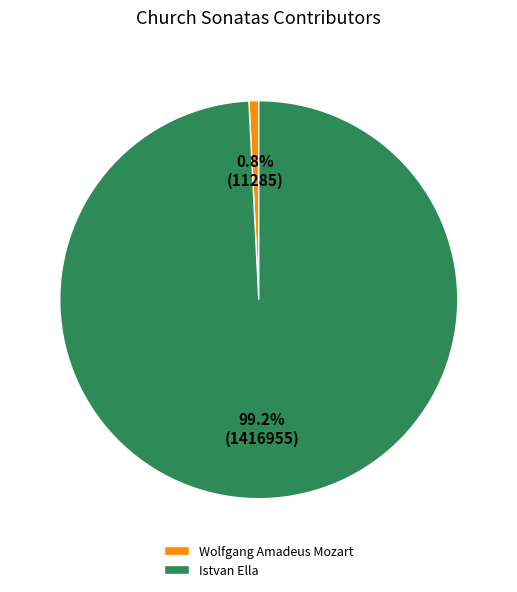

How many segments does this pie chart have?

2